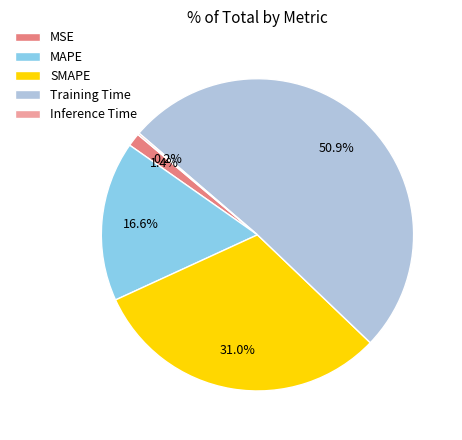

Is it true that MAPE is 17% of the pie?

True